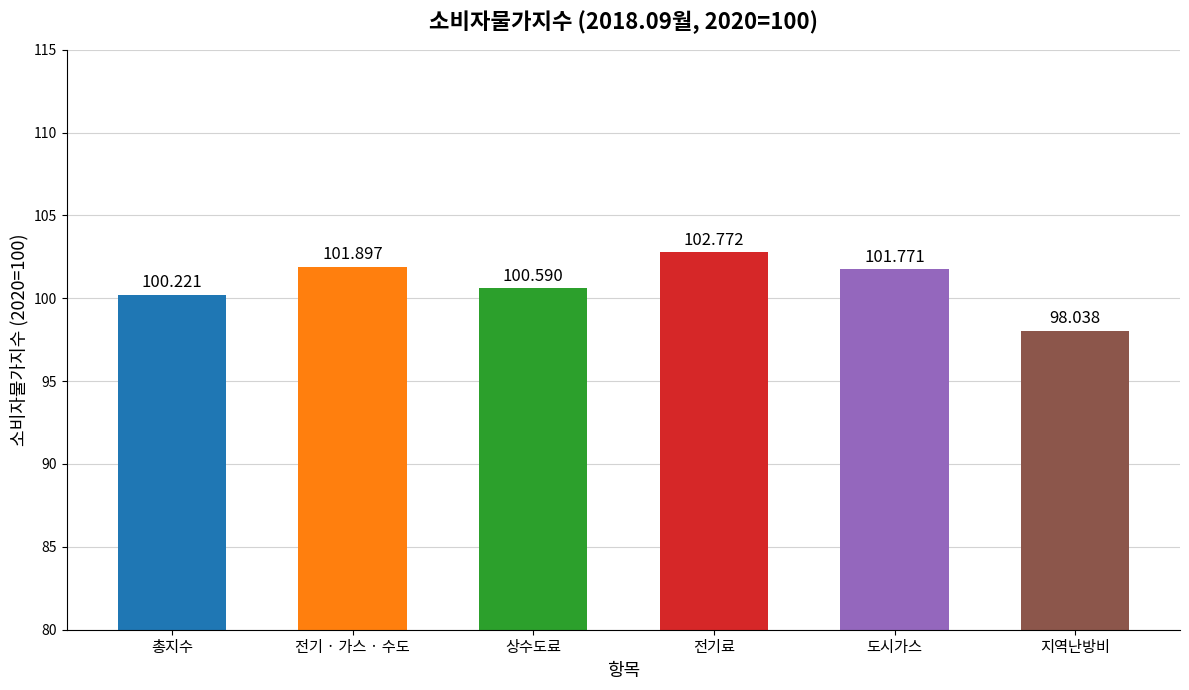

Which has a higher value, 지역난방비 or 도시가스?

도시가스